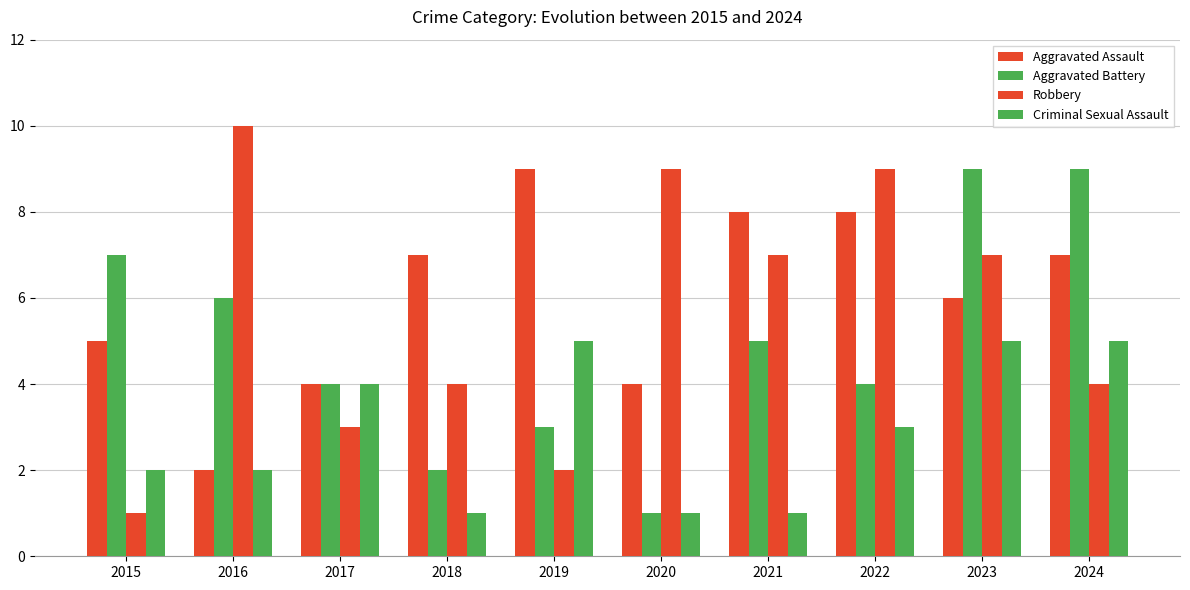

What is the average value of the Aggravated Battery series?

5